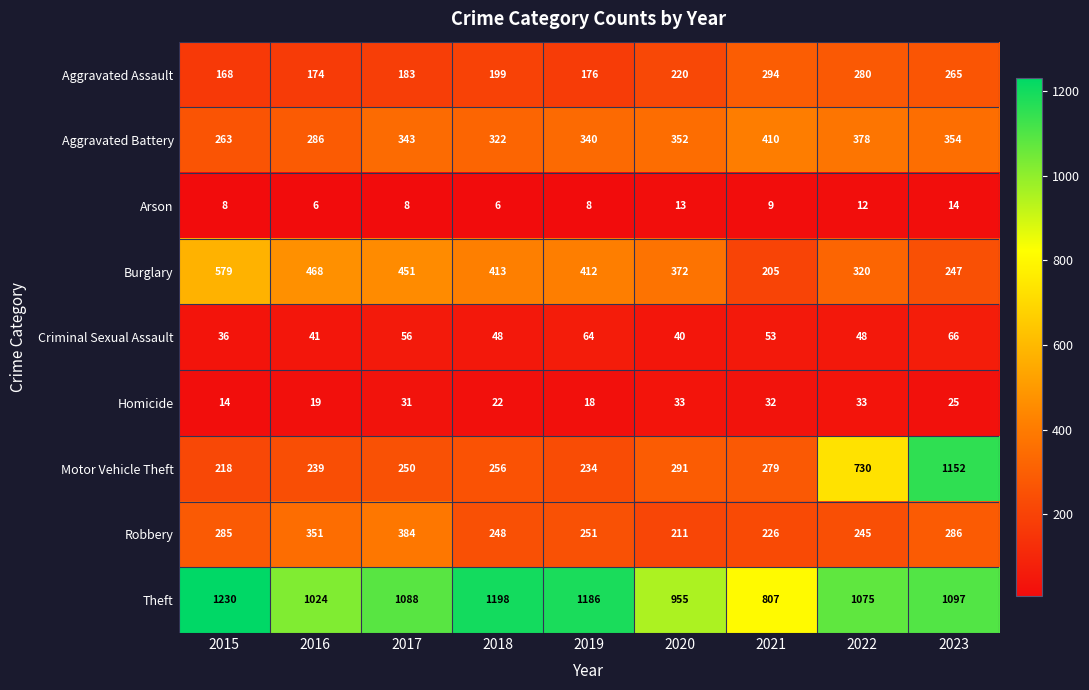

The Aggravated Battery series shows 354 at 2023. True or false?

True